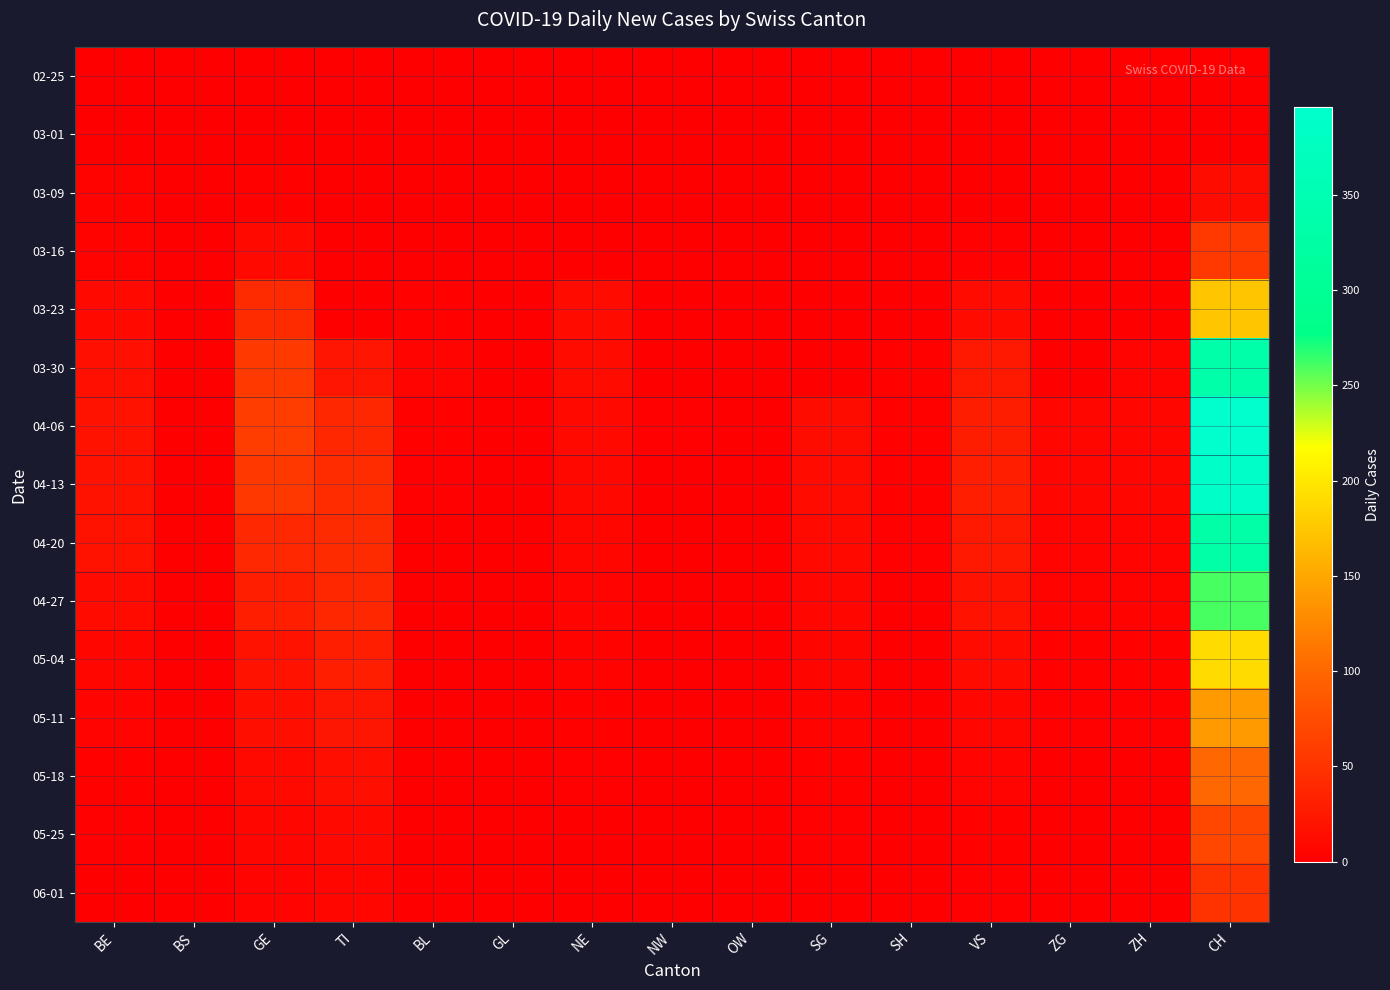

Which series has the largest range (max minus min)?

04-06